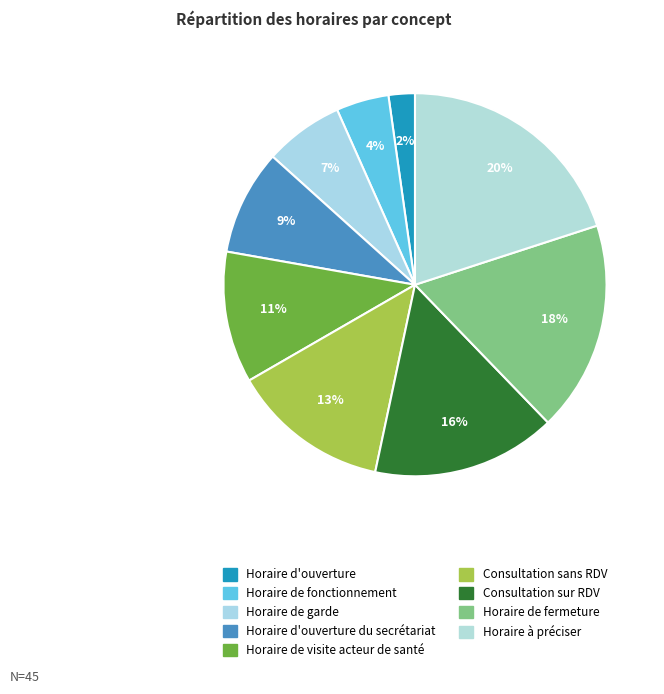

To the nearest percent, what portion does Horaire d'ouverture represent?

2%